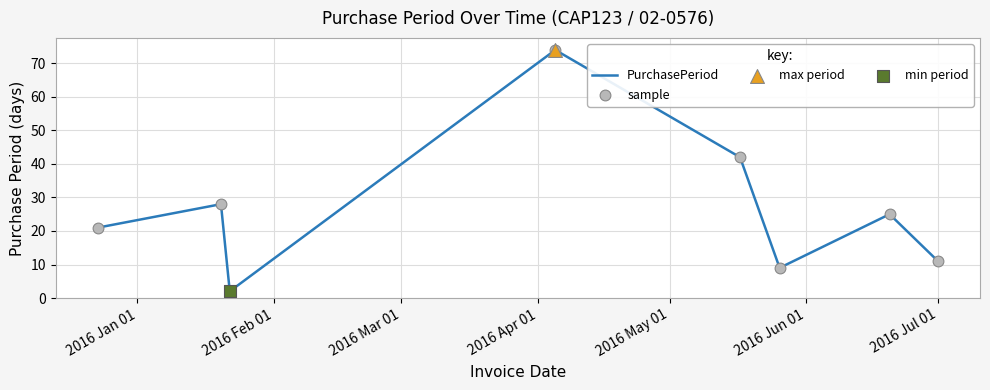

True or false: there are more than 1 points higher than both neighbors.

True